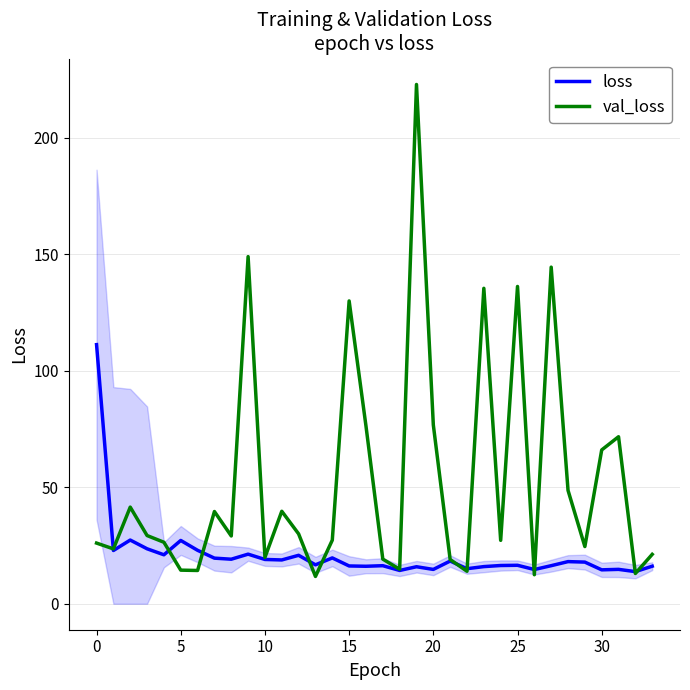

What is the greatest value displayed?

222.8